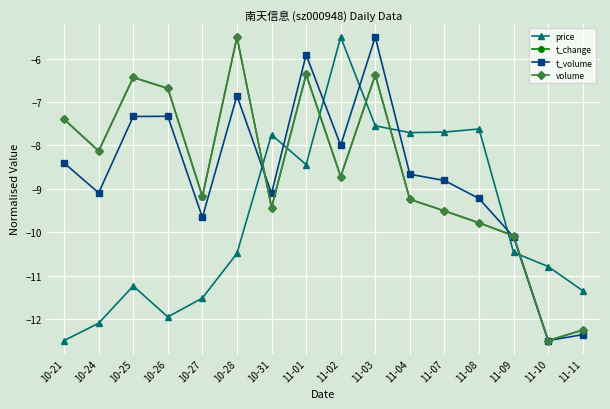

What are all the series names shown in the legend?

price, t_change, t_volume, volume